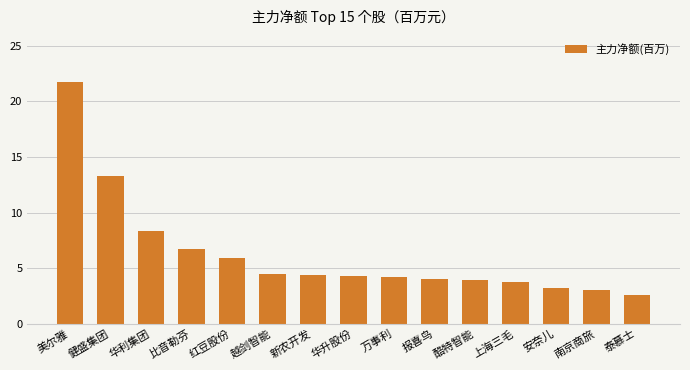

What is the maximum value shown in the chart?

21.8